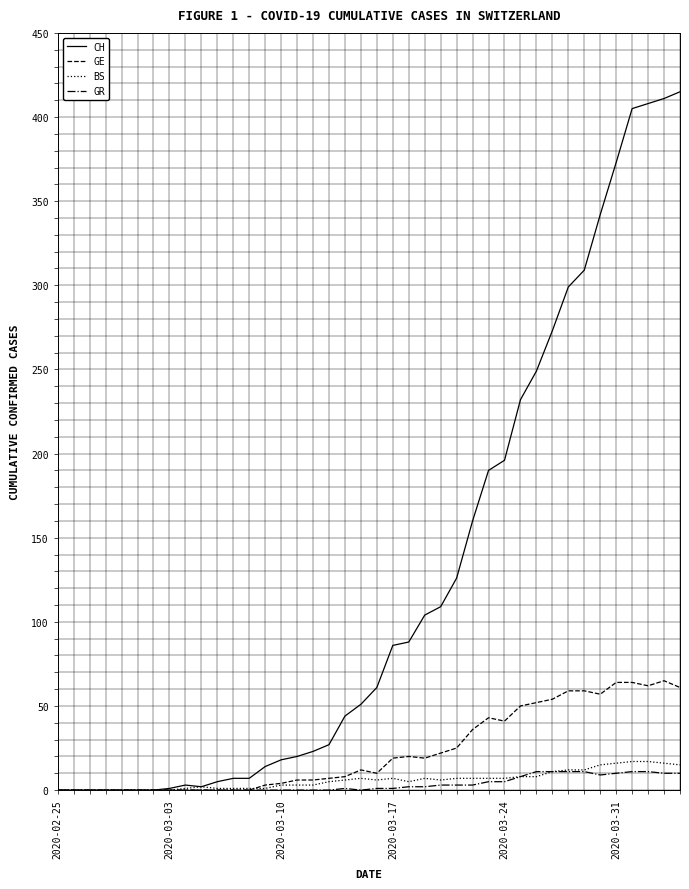

What is the maximum value for BS?

17